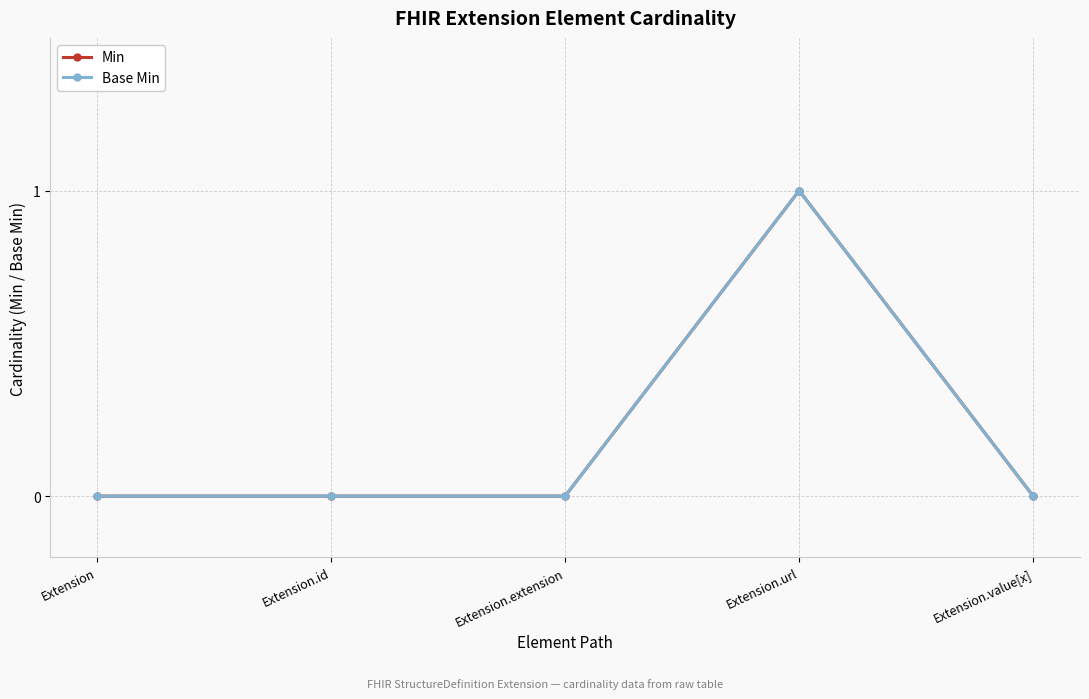

List the labels in order of Base Min value, largest first.

Extension.url, Extension, Extension.id, Extension.extension, Extension.value[x]